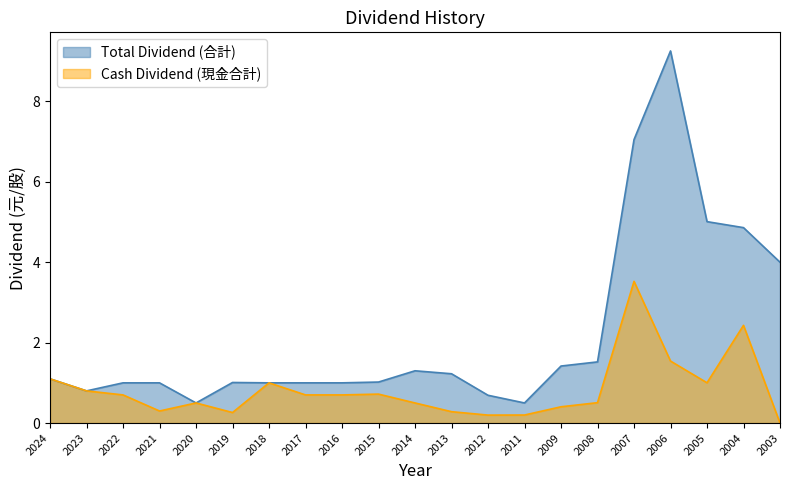

How many values in Cash Dividend (現金合計) are above zero?

20